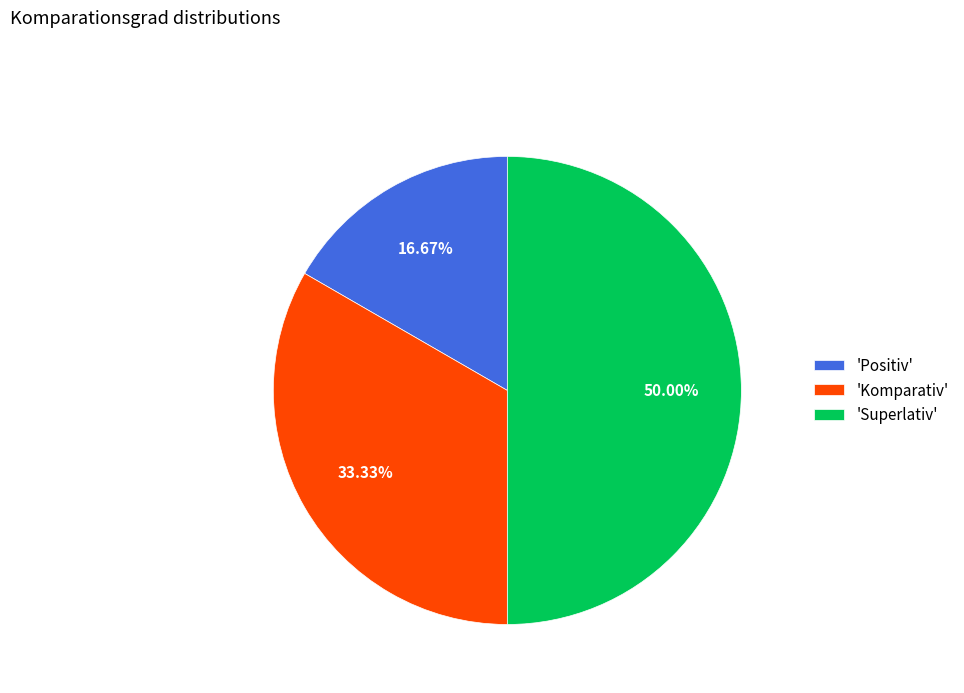

What is the largest slice in the pie chart?

'Superlativ'